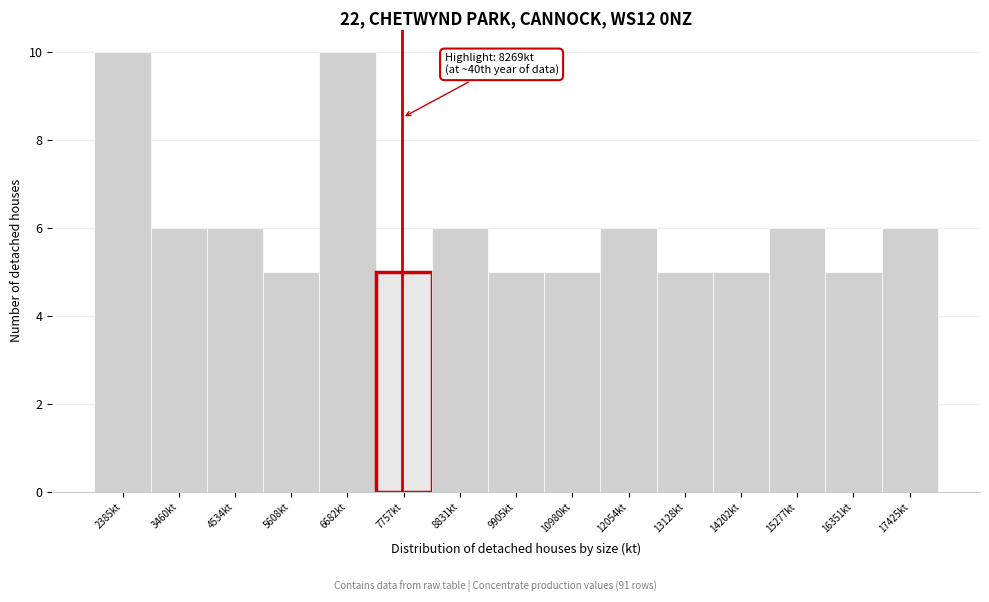

Reading right to left, what are all the values shown in this chart?

6	5	6	5	5	6	5	5	6	5	10	5	6	6	10